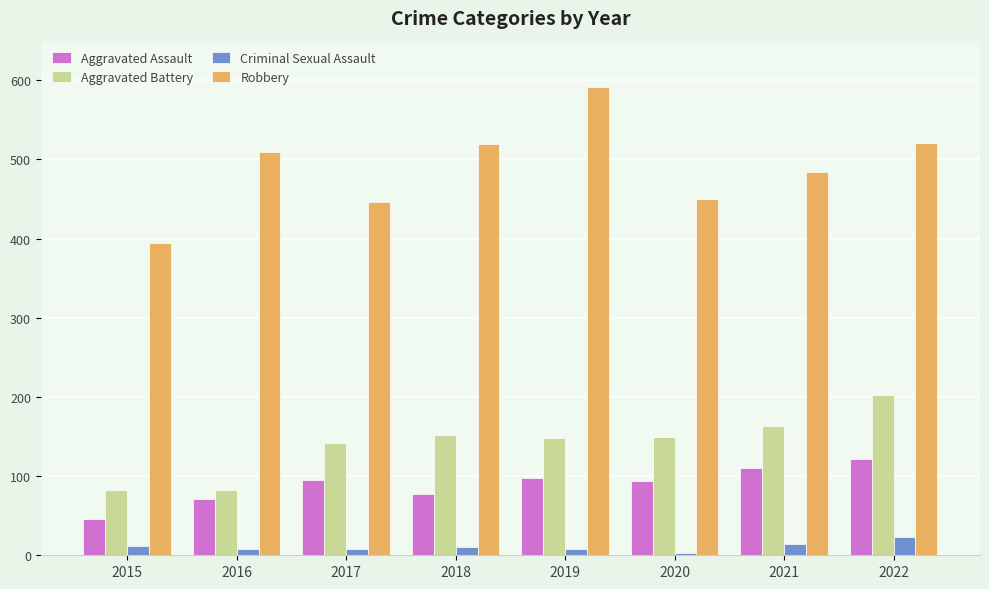

Count the number of data series in this chart.

4